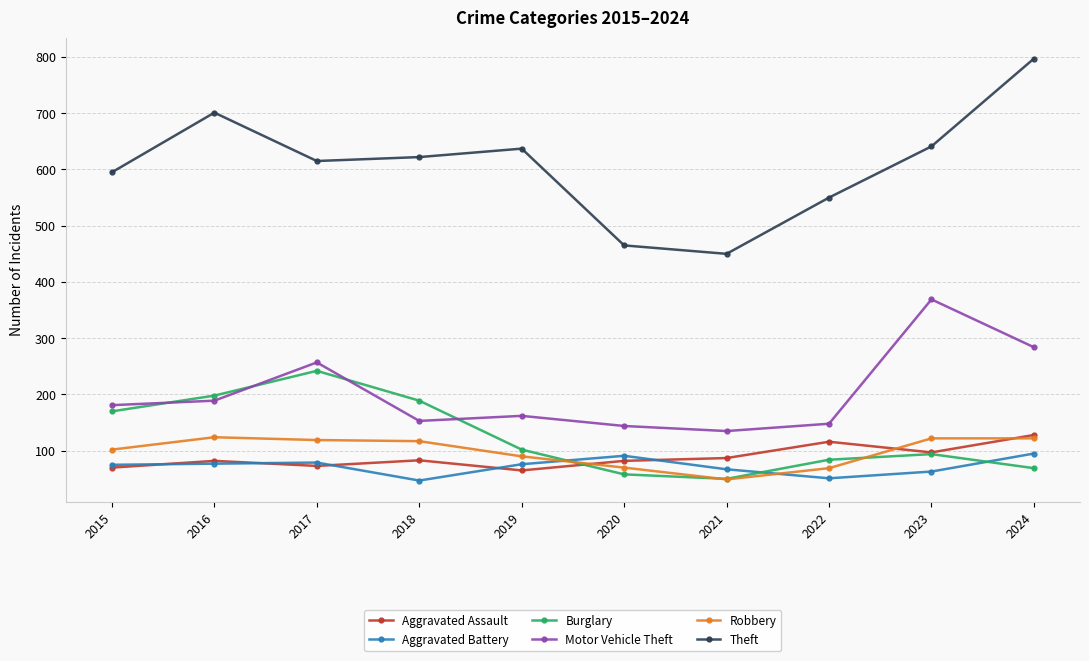

Does the chart display data point markers on the line(s)?

Yes